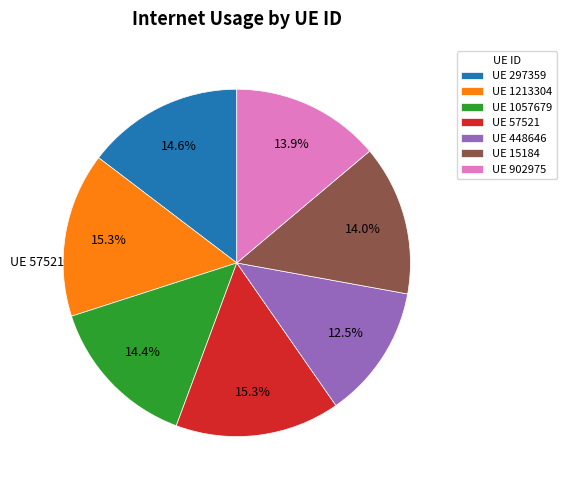

Is there any slice that represents more than half of the pie?

No